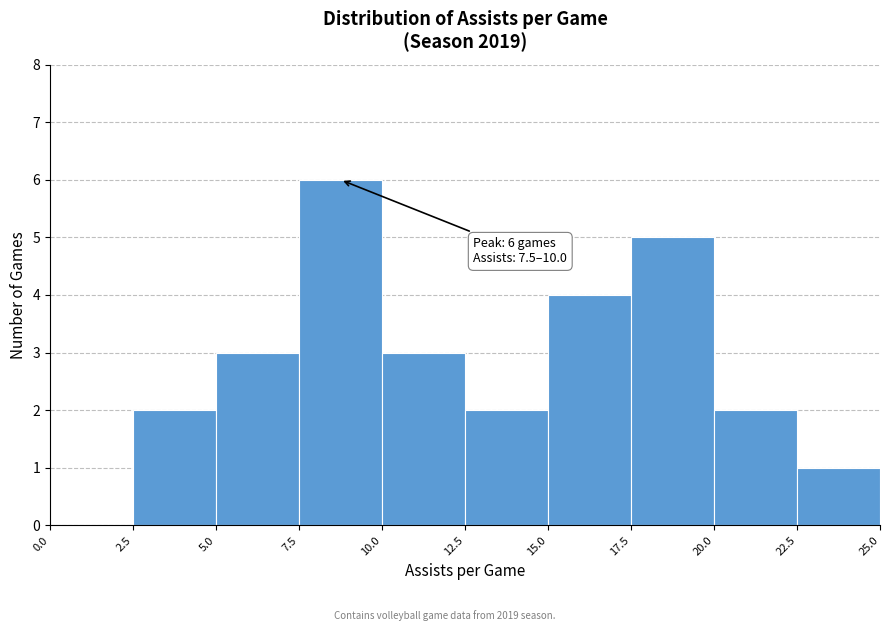

Over which range of the x-axis is the bar tallest?

7.5 to 10.0